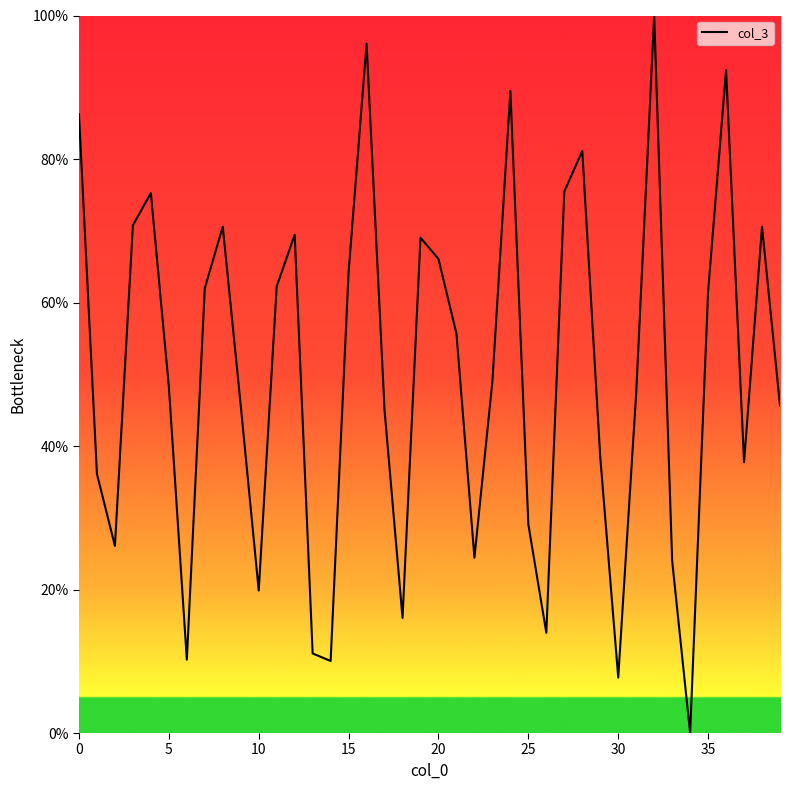

What is the difference between the maximum and minimum values?

100.0